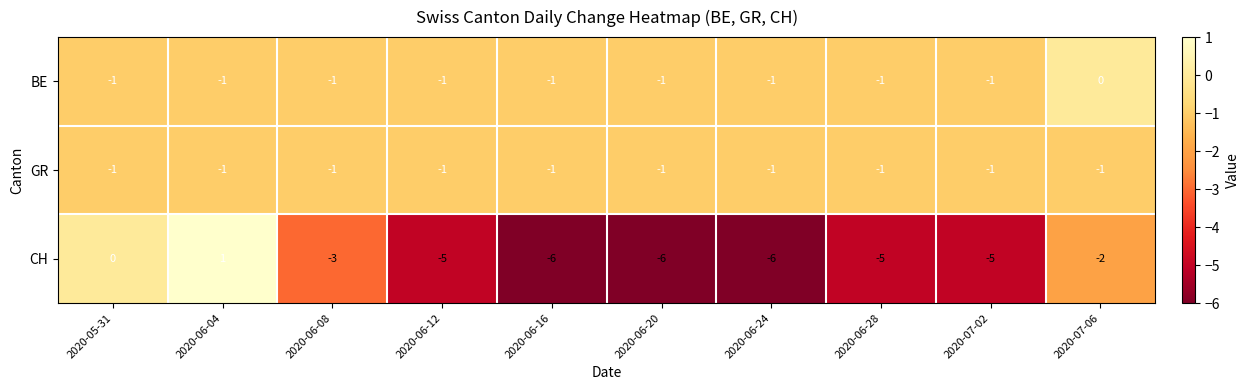

What is the smallest value displayed?

-6